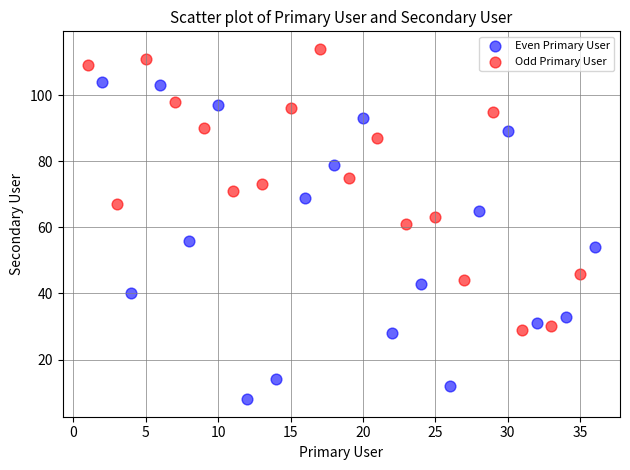

Which series contains the lowest Y value?

Even Primary User